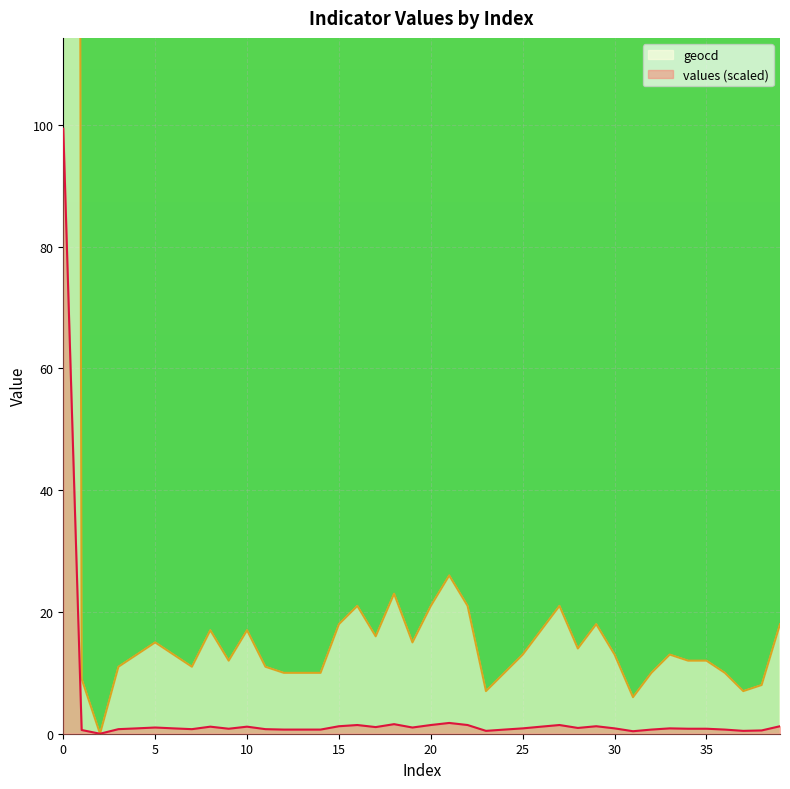

True or false: geocd and values intersect in this chart.

False